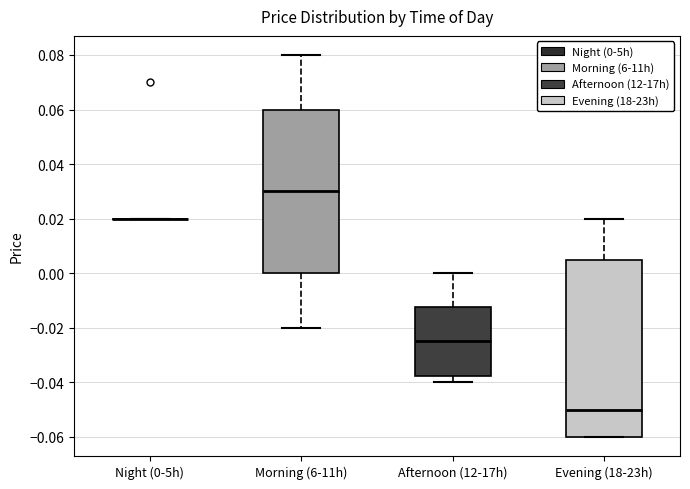

Reading left to right, read every box against the y-axis: the position of its median line, the range the box covers, and the ends of its whiskers. The values are not printed on the chart, so give them approximately, as read against the axis.

Night (0-5h): box collapsed to a line at 0.020, whiskers 0.020 to 0.020
Morning (6-11h): median 0.030, box 0.000 to 0.060, whiskers -0.020 to 0.080
Afternoon (12-17h): median -0.024, box -0.038 to -0.012, whiskers -0.040 to 0.000
Evening (18-23h): median -0.050, box -0.060 to 0.006, whiskers -0.060 to 0.020